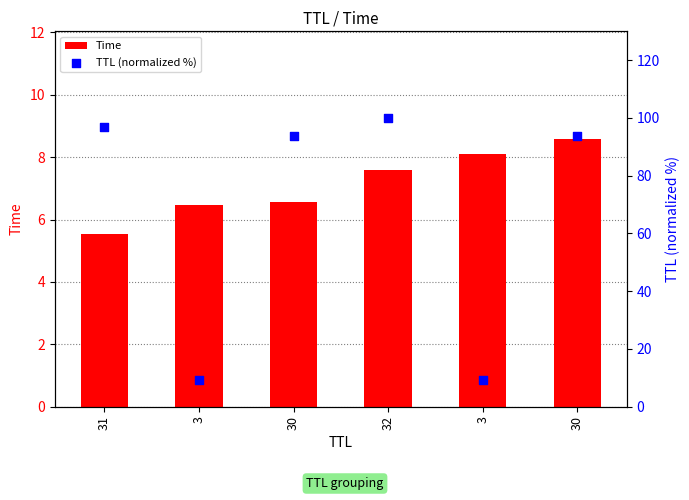

What are all the series names shown in the legend?

Time, TTL (normalized %)